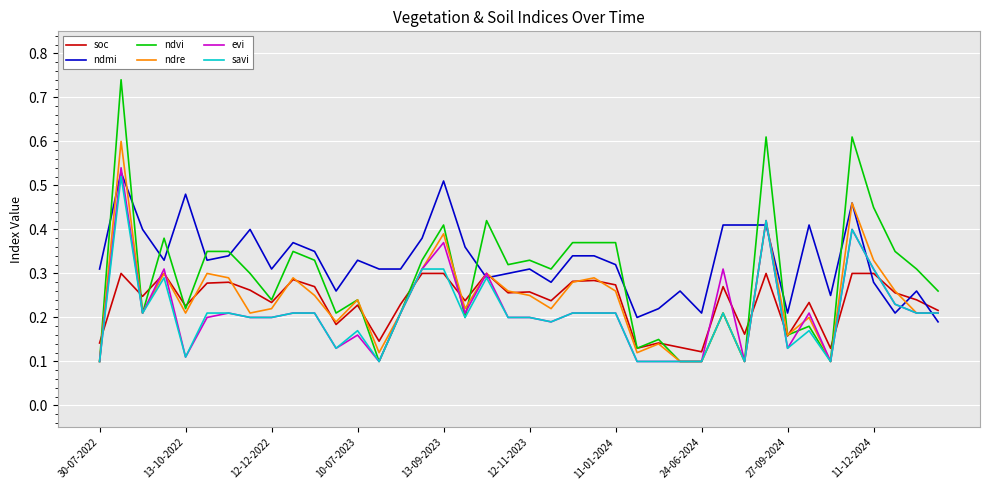

Which series has the largest total across all categories?

ndmi